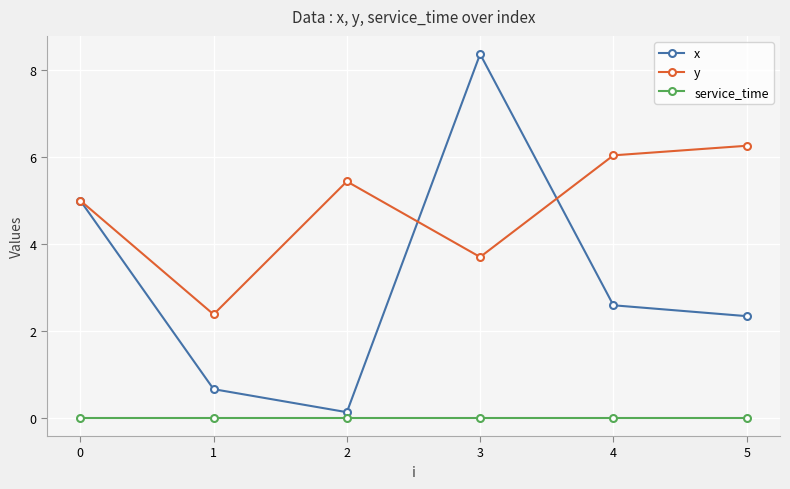

Which series has the largest range (max minus min)?

x